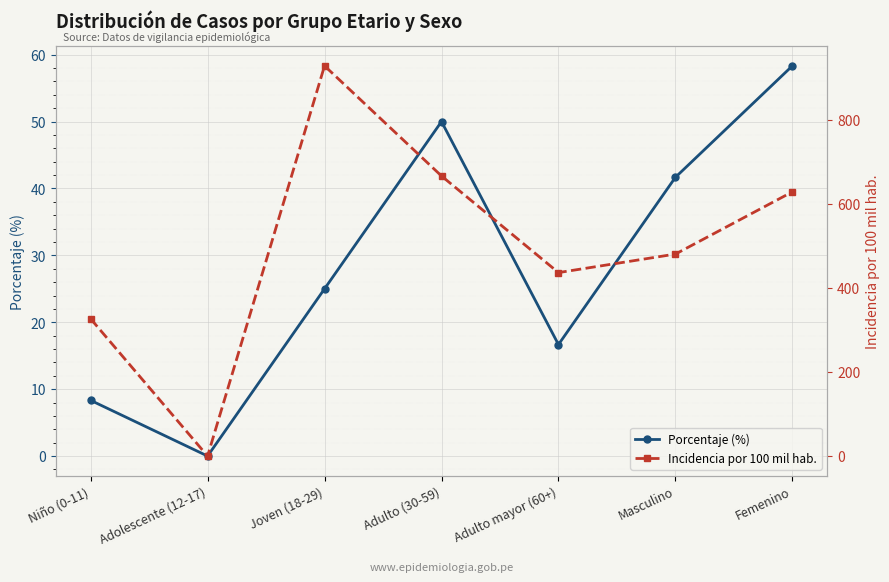

The Porcentaje (%) series shows 58.3 at Femenino. True or false?

True